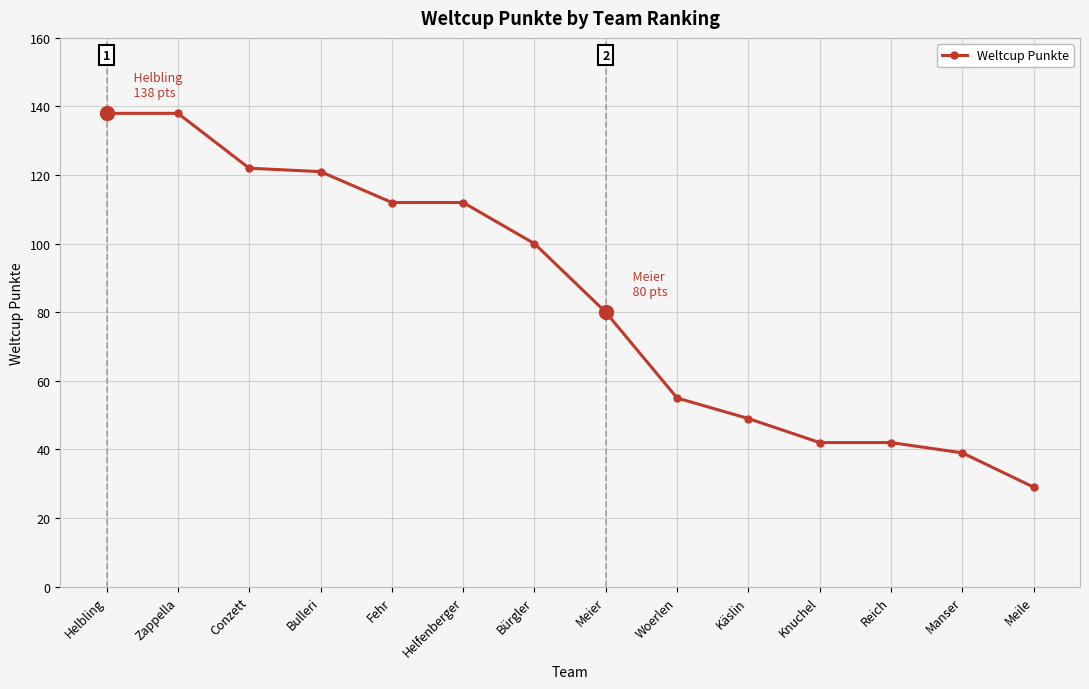

What is the approximate value at Helfenberger?

112